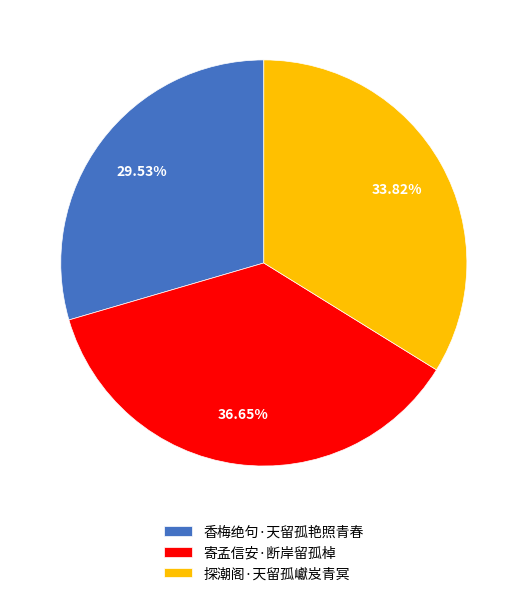

What percentage is the 探潮阁·天留孤巘岌青冥 slice, to the nearest percent?

34%